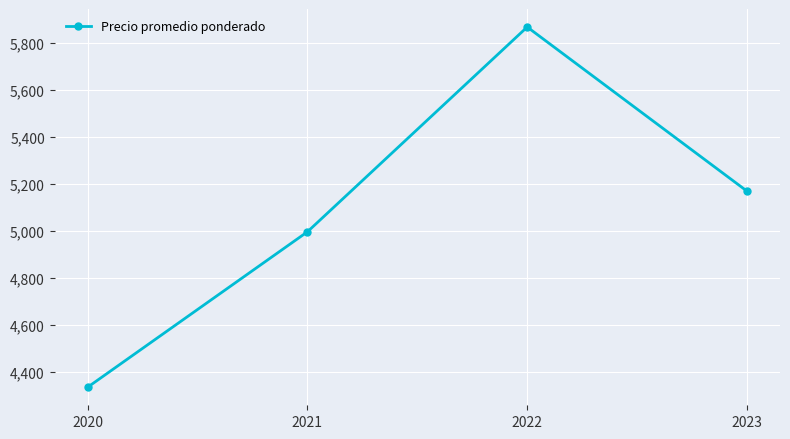

Does the chart display data point markers on the line(s)?

Yes